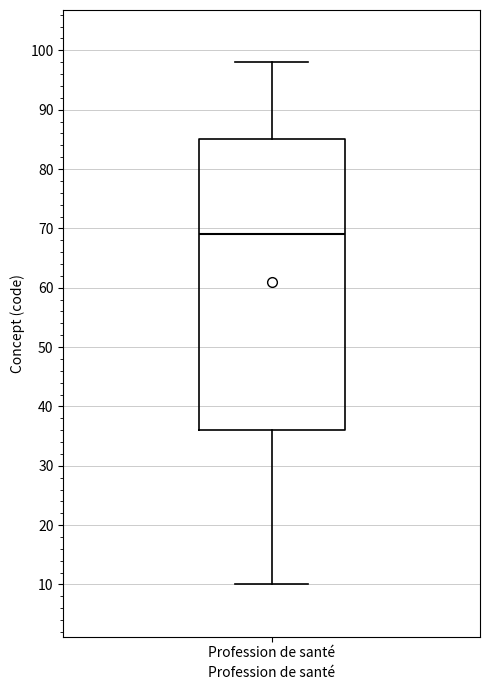

Read this box plot against the y-axis: the position of the median line, the range covered by the box, and the ends of both whiskers. The values are not printed on the chart, so give them approximately, as read against the axis.

median 69, box 36 to 85, whiskers 10 to 98